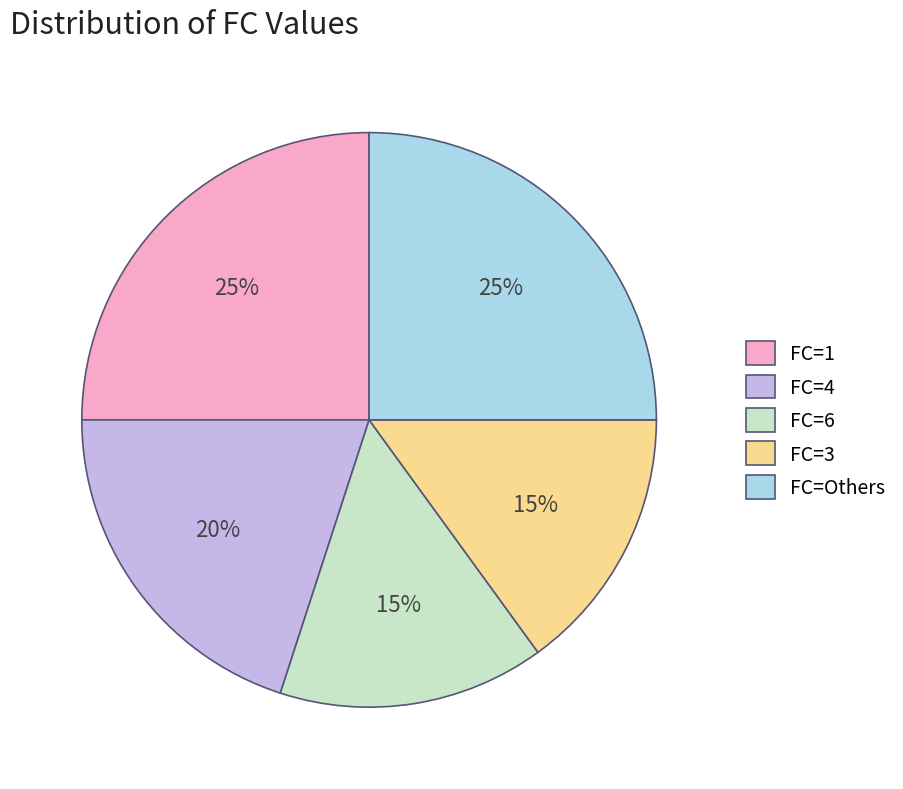

Does FC=6 represent more than half of the total?

No